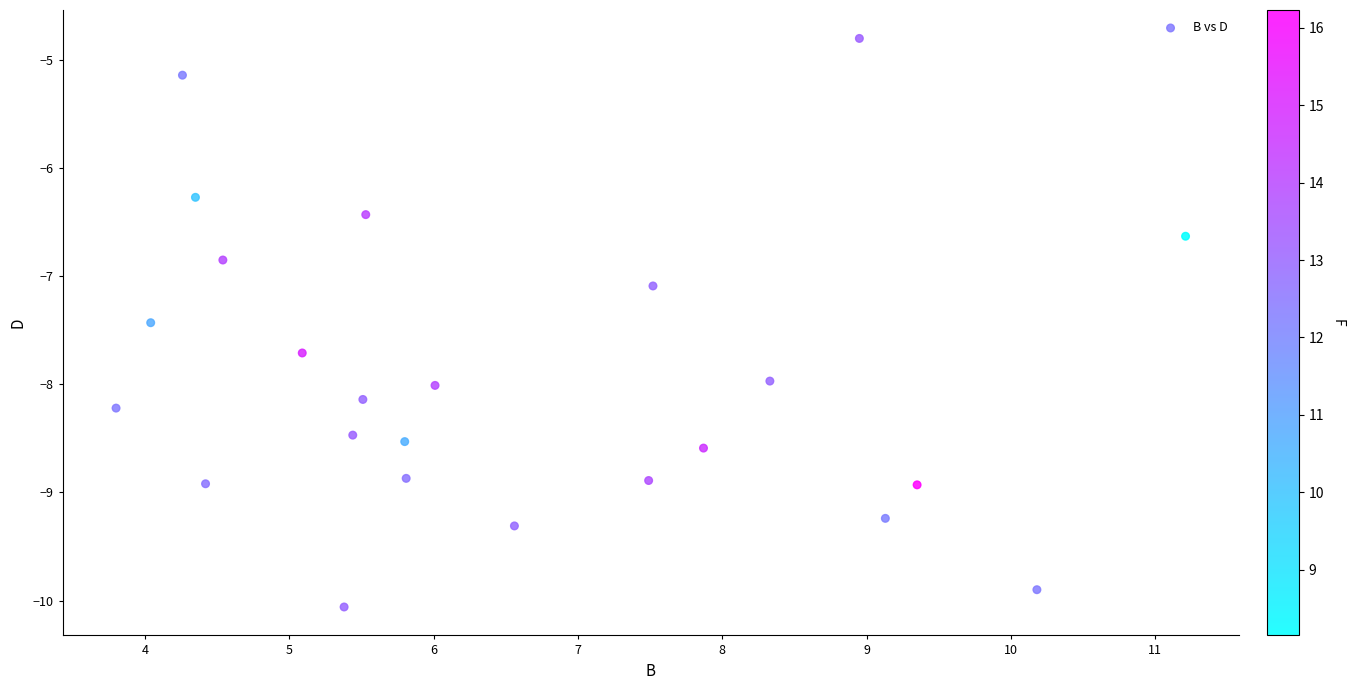

What Y value in the scatter plot is closest to -7?

-7.1